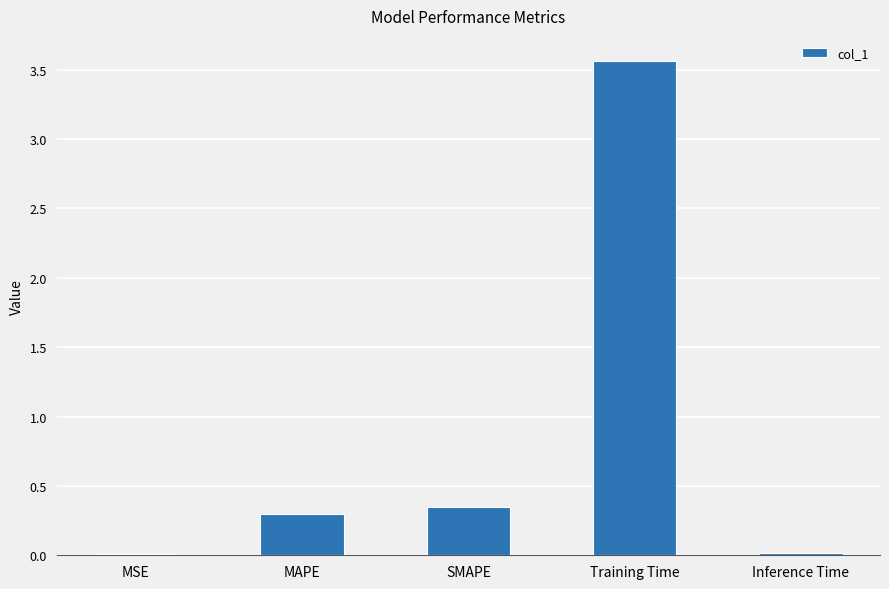

How many series are shown in this chart?

1